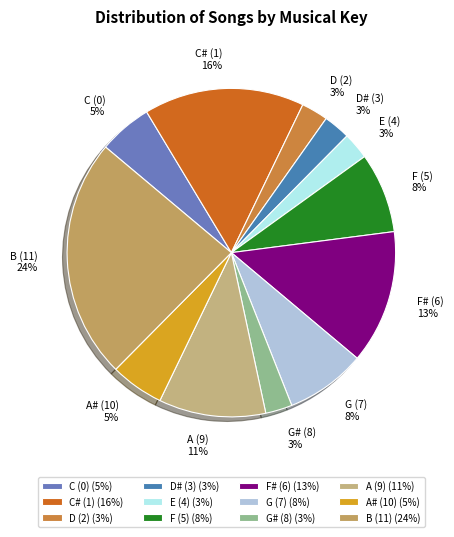

To the nearest percent, what is the average slice percentage?

8%